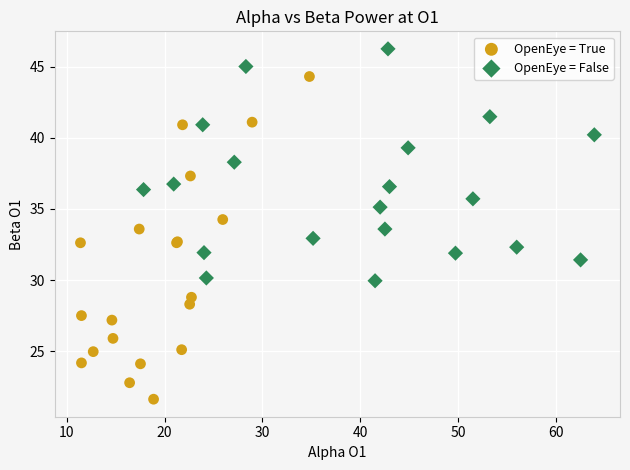

Which series has the largest Y range (max minus min)?

OpenEye = True